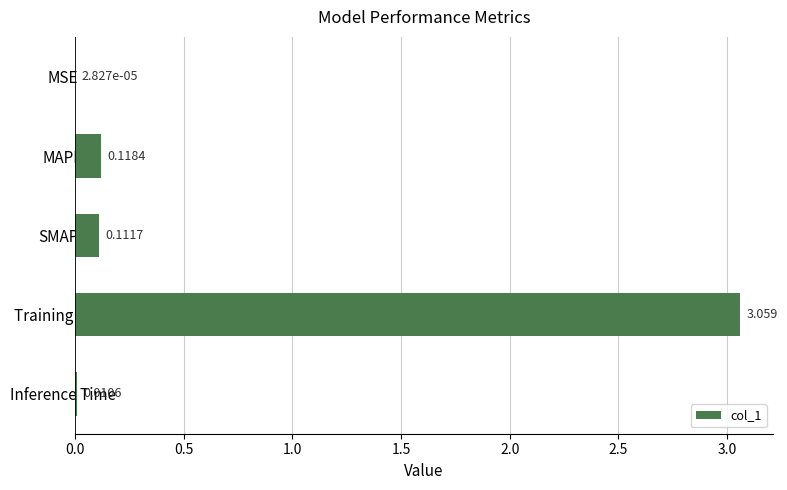

Between MAPE and Inference Time, which is larger?

MAPE